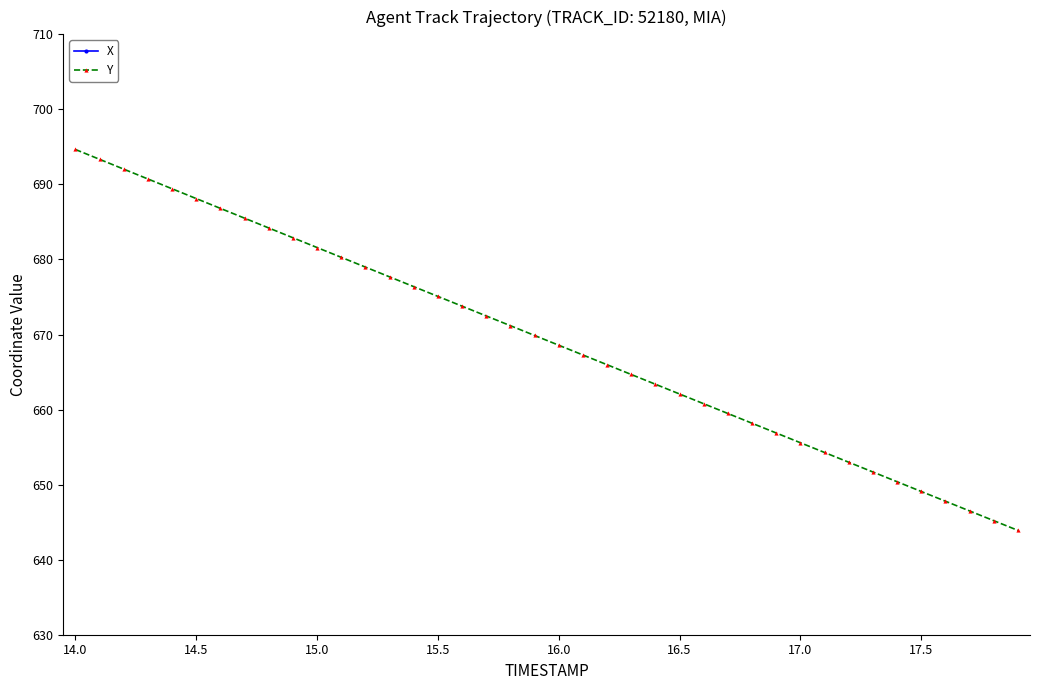

How many data points in X are less than 727?

19